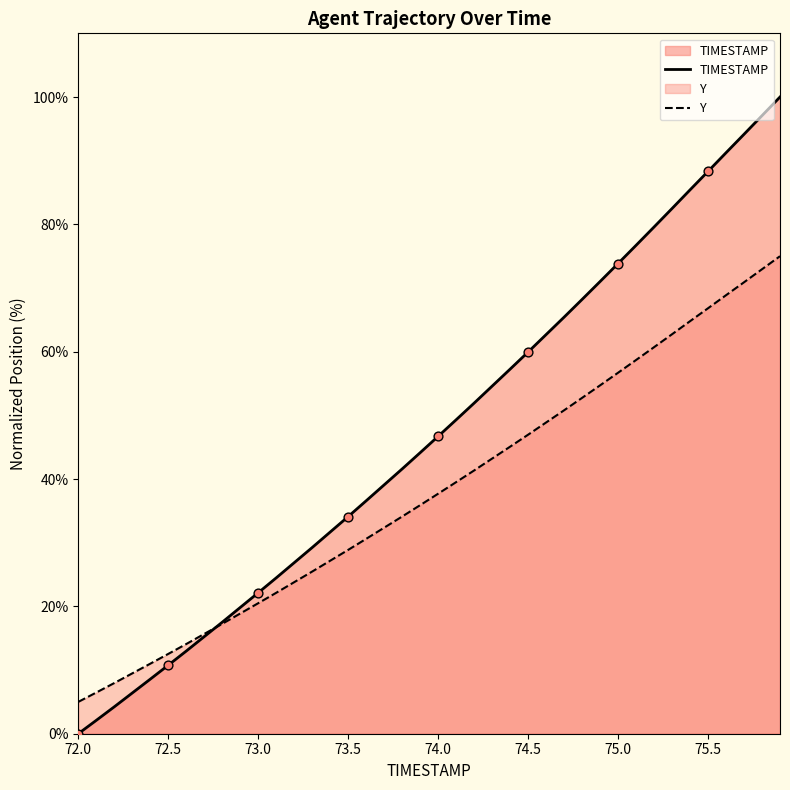

Which series has the largest total across all categories?

TIMESTAMP